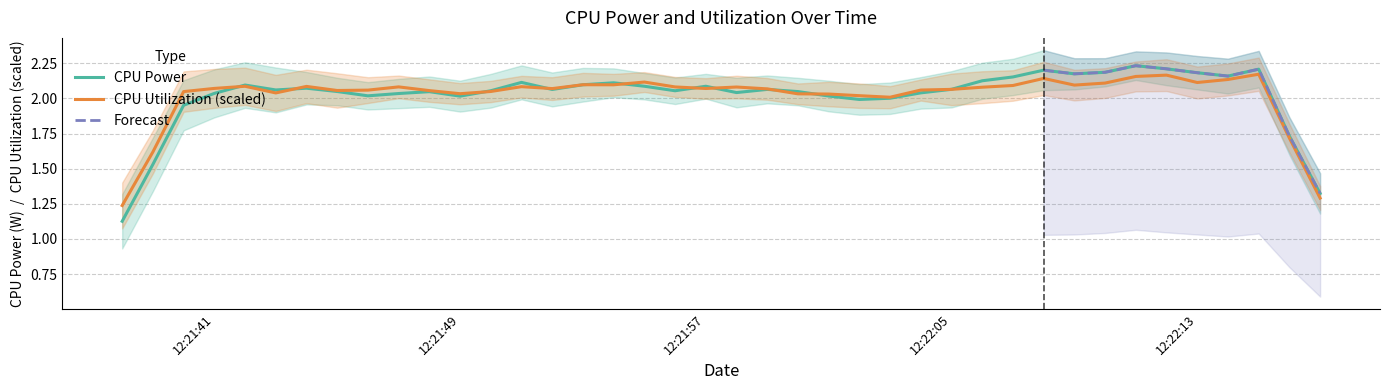

How many data points in CPU Power are less than 2?

10